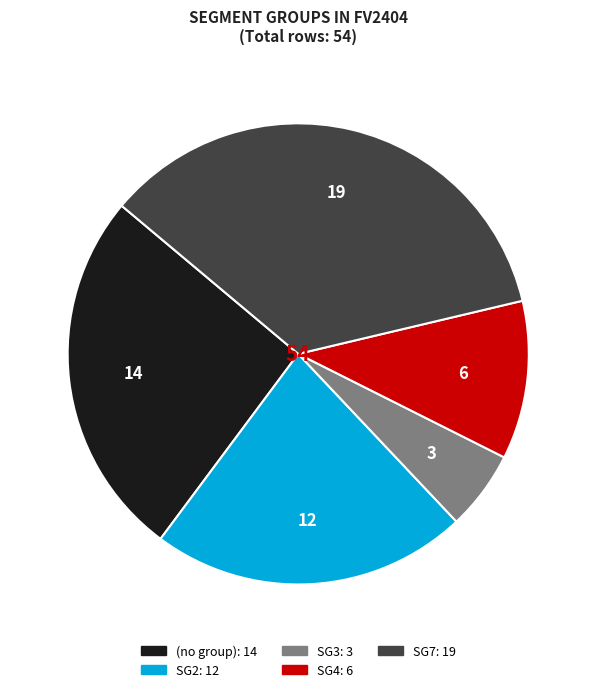

Count the number of slices in the pie.

5